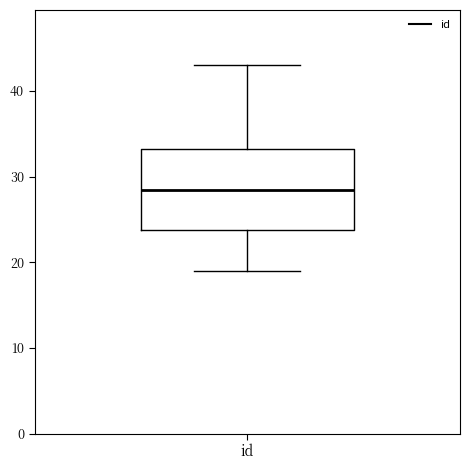

Read this box plot against the y-axis: the position of the median line, the range covered by the box, and the ends of both whiskers. The values are not printed on the chart, so give them approximately, as read against the axis.

median 29, box 24 to 33, whiskers 19 to 43